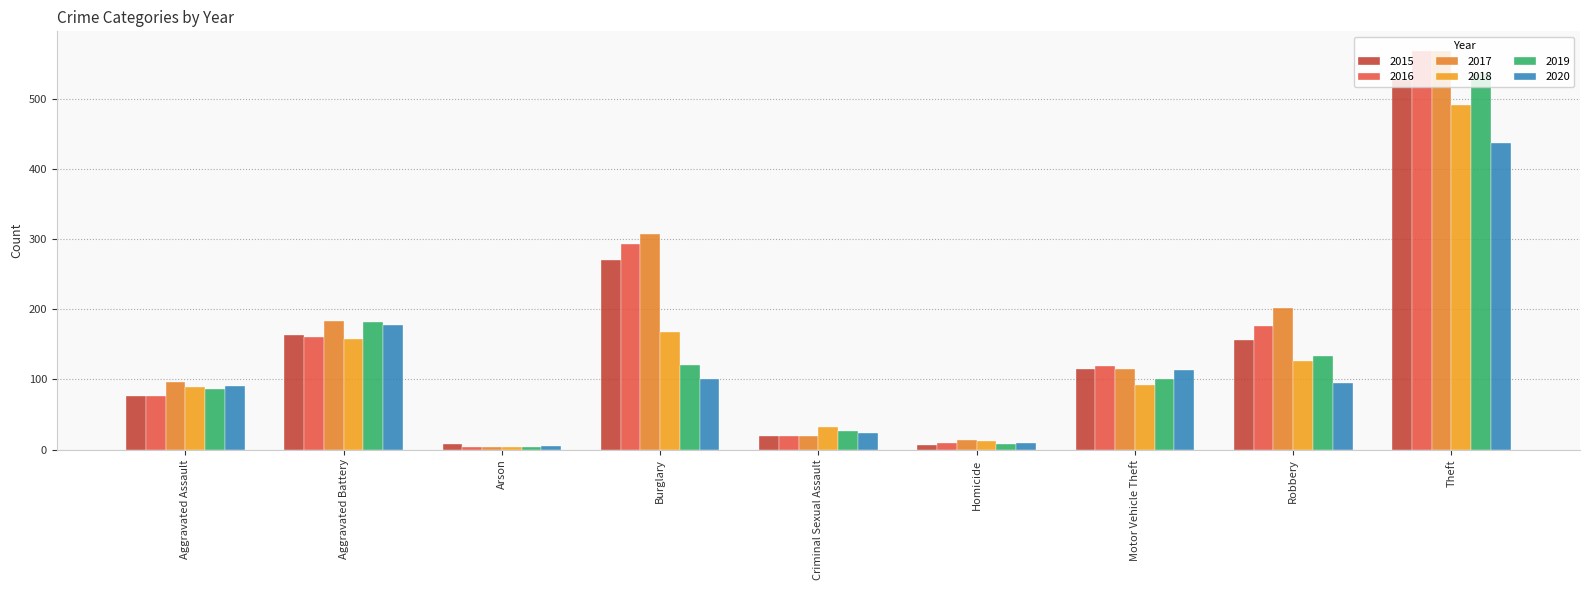

Read the 2017 value at Motor Vehicle Theft, to the nearest 50.

100